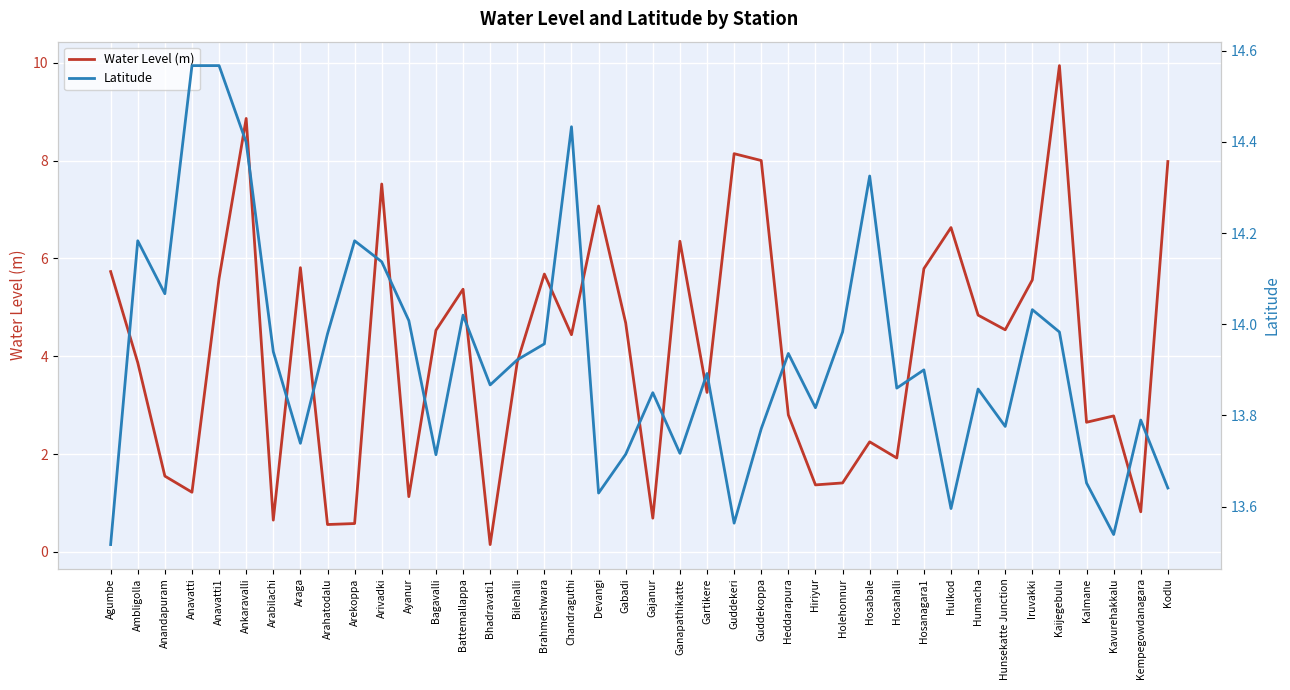

The Latitude series shows 20.5 at Chandraguthi. True or false?

False